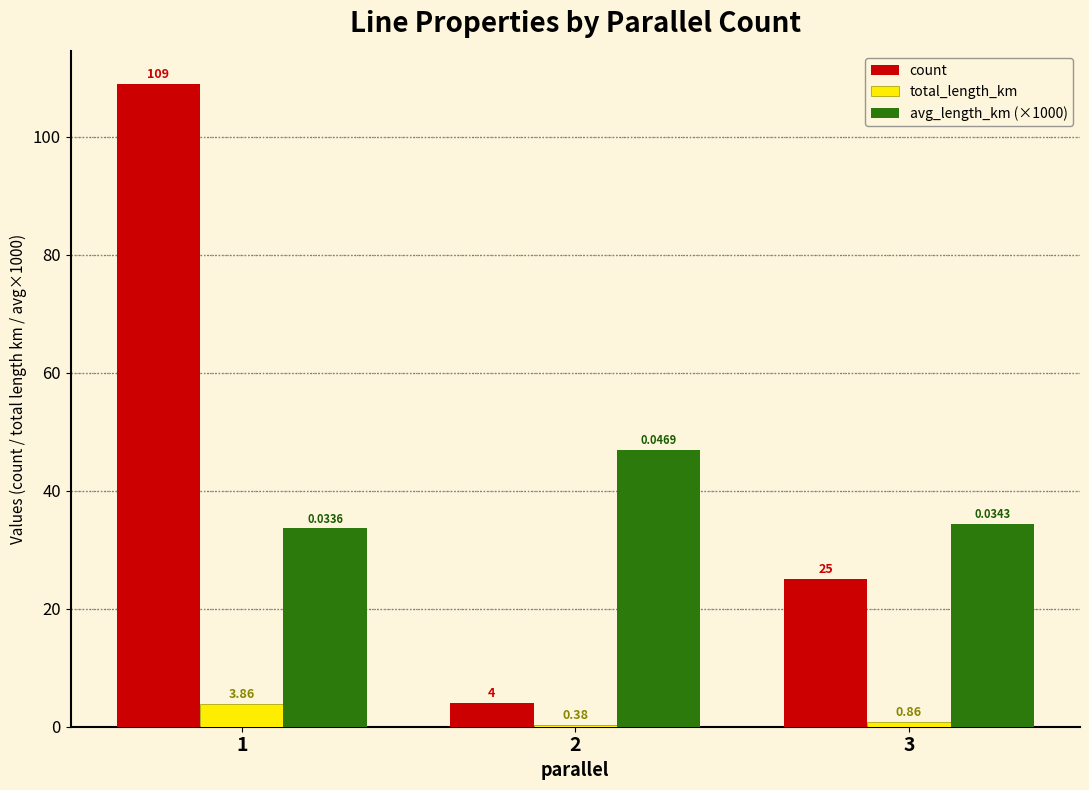

How many data points does each series have?

3